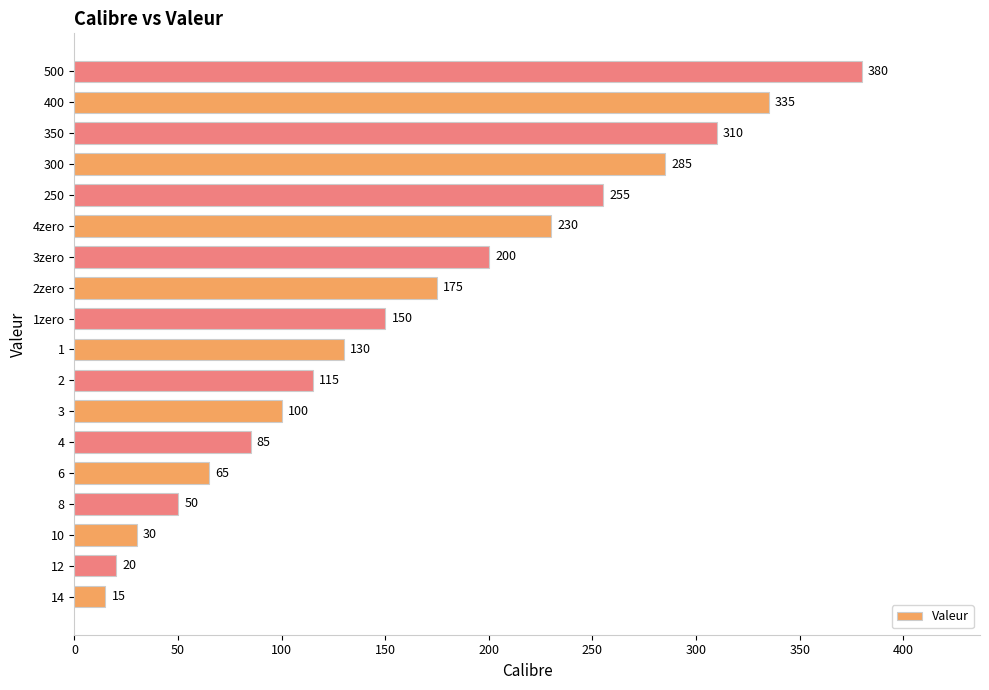

What is the smallest value displayed?

15